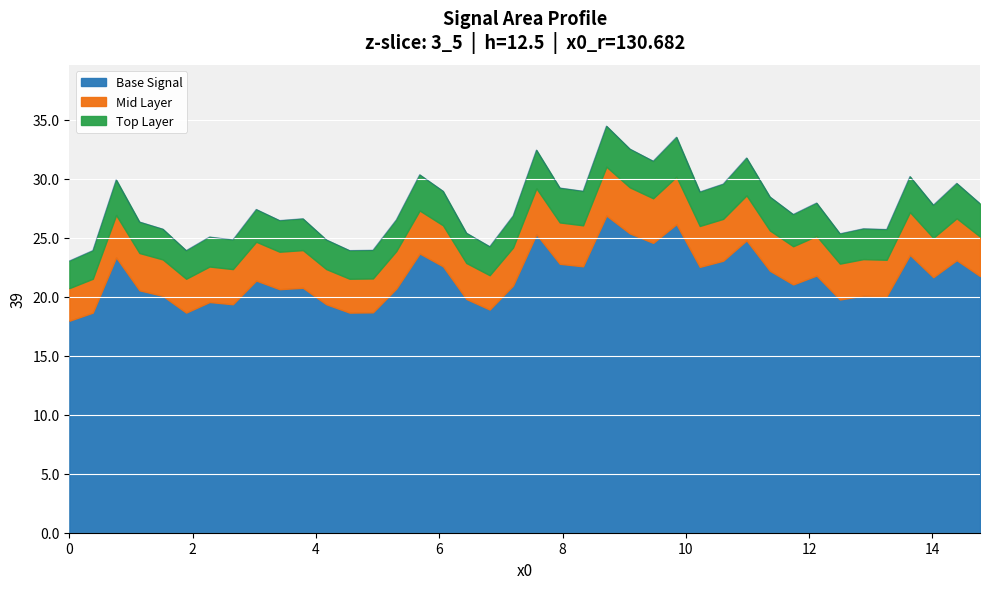

What is the difference between the maximum and minimum values in the Base Signal series?

8.9